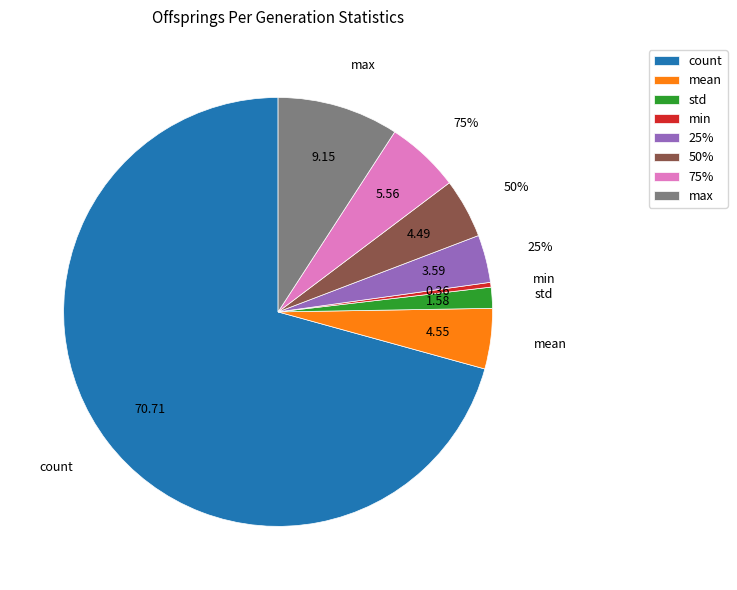

How many segments does this pie chart have?

8